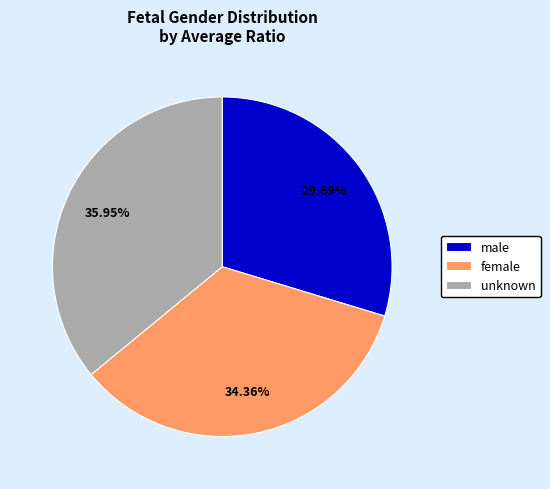

Combined, what portion of the pie is unknown and female?

70.3%